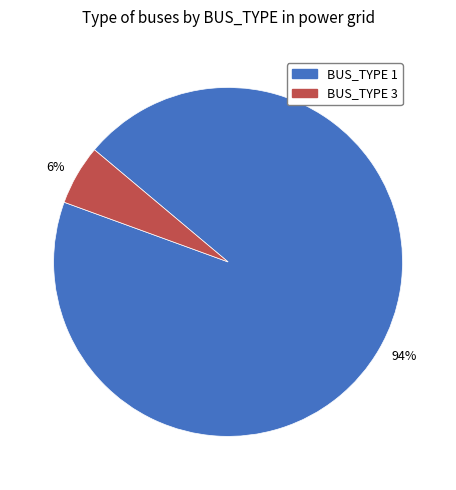

True or false: 94% accounts for 86% of the total.

False